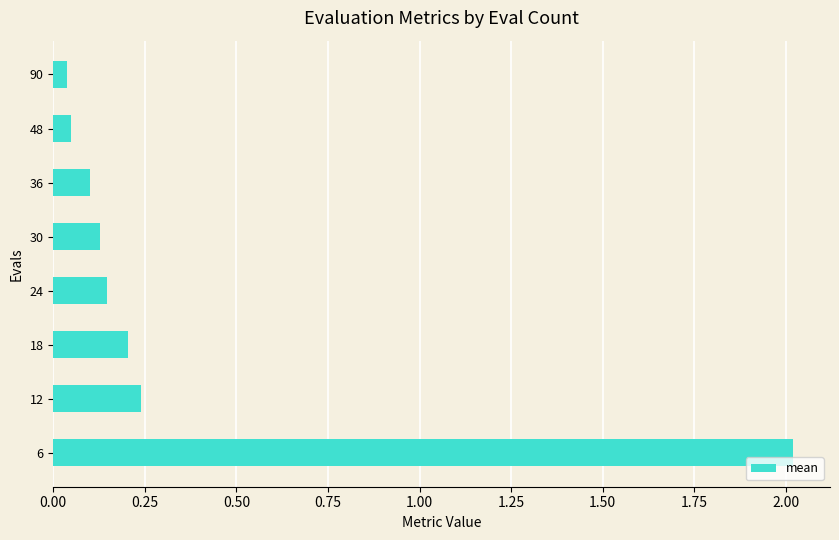

Is it true that the value at 30 is 0.2?

False